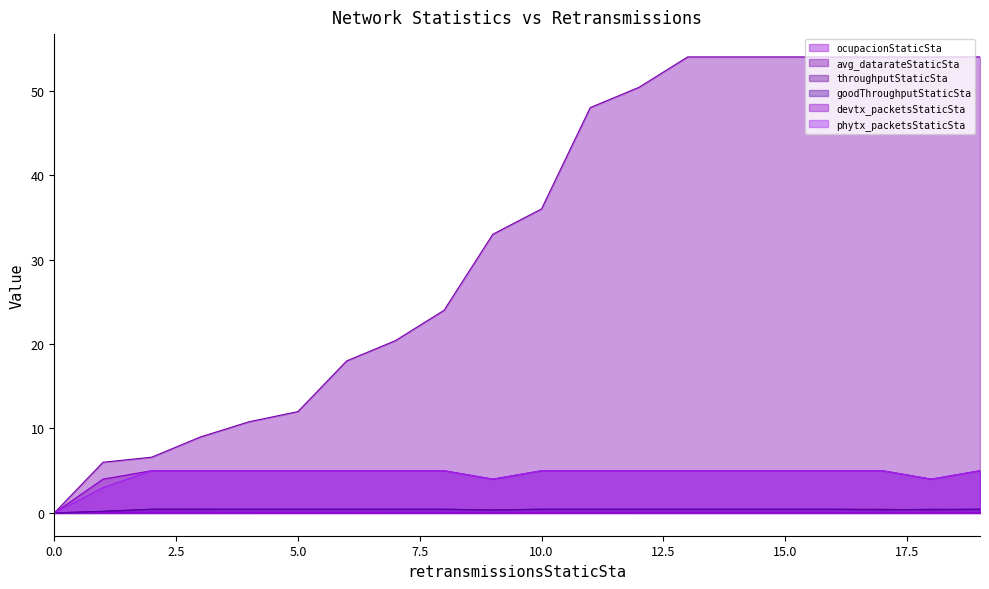

What is the sum of the throughputStaticSta values at 19 and 18?

0.8